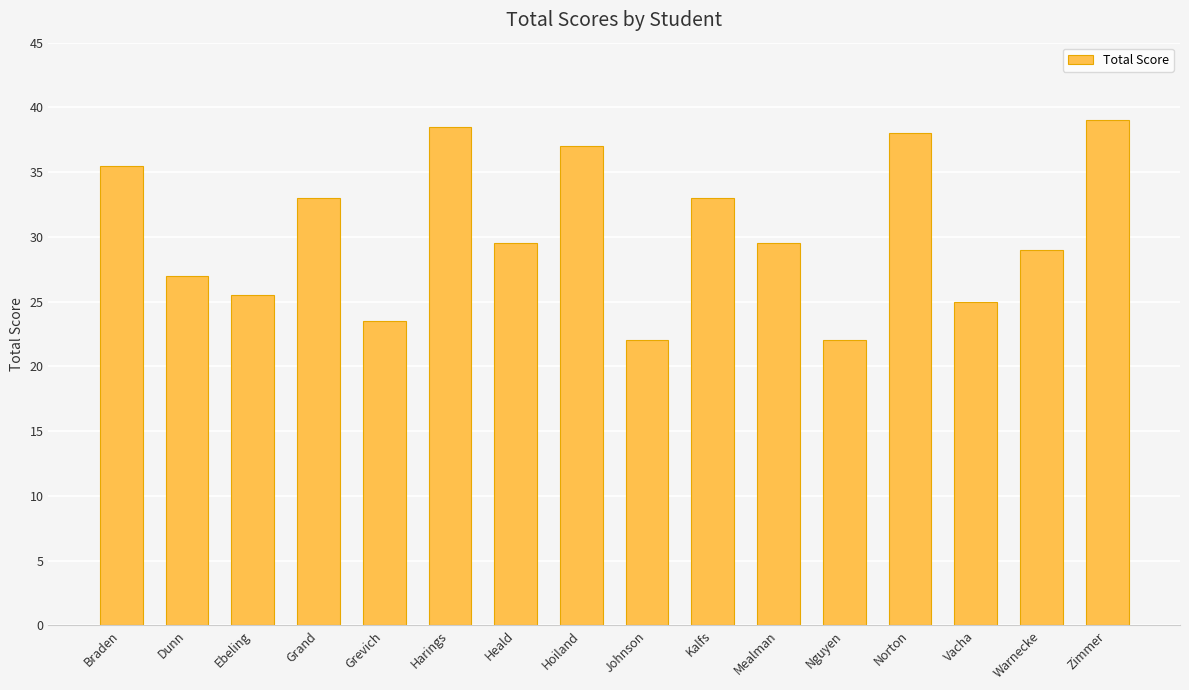

True or false: the data shows 29.5 at Heald.

True